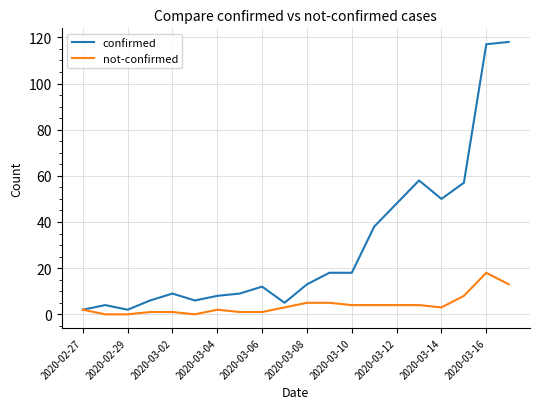

Which series has the largest total across all categories?

confirmed